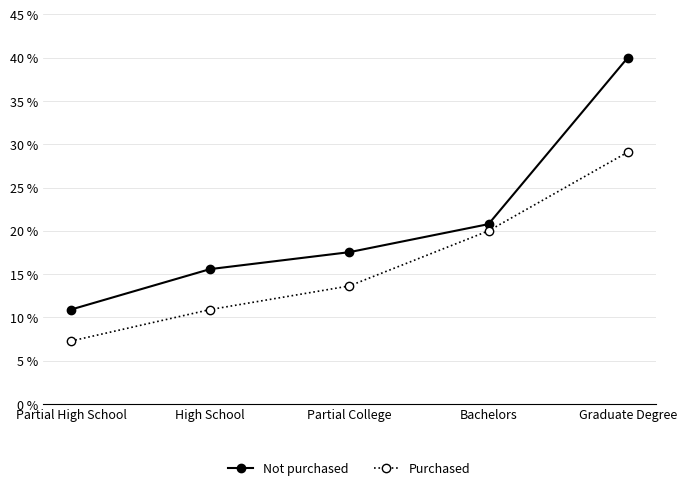

Read the Purchased value at Partial High School.

7.3